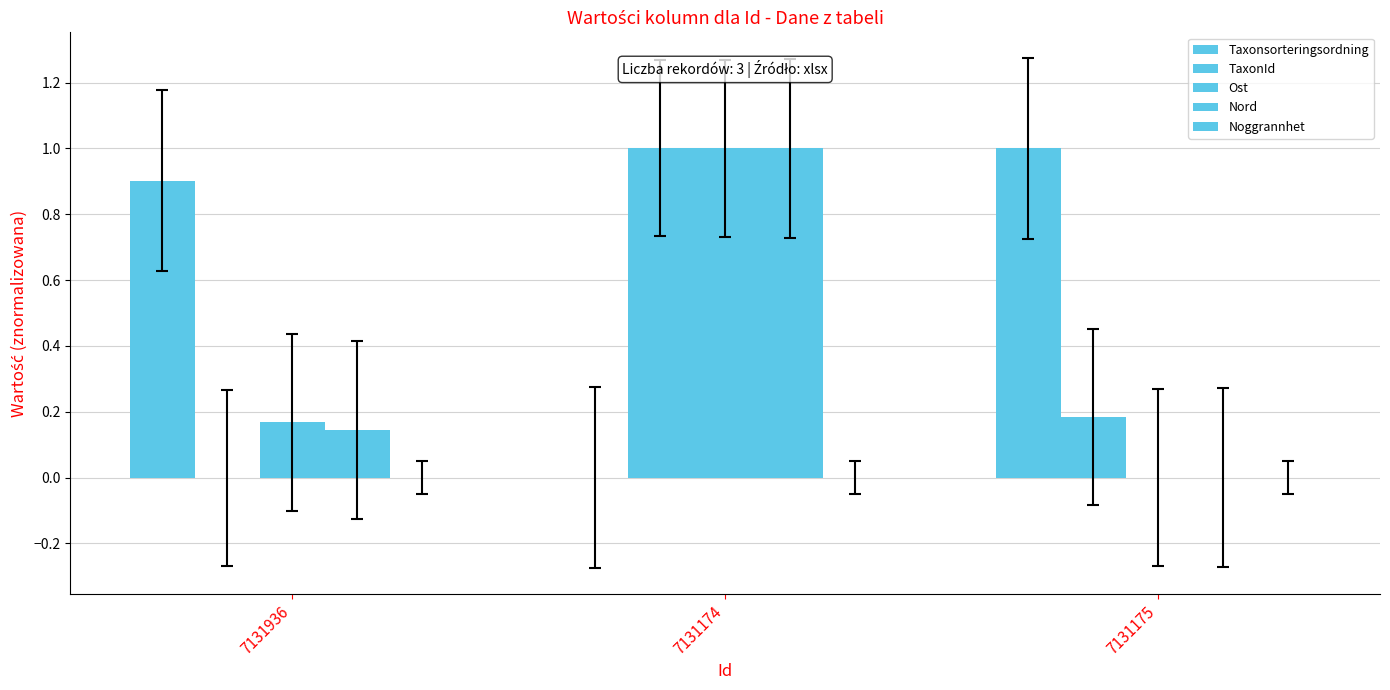

Which series has the largest total across all categories?

Taxonsorteringsordning